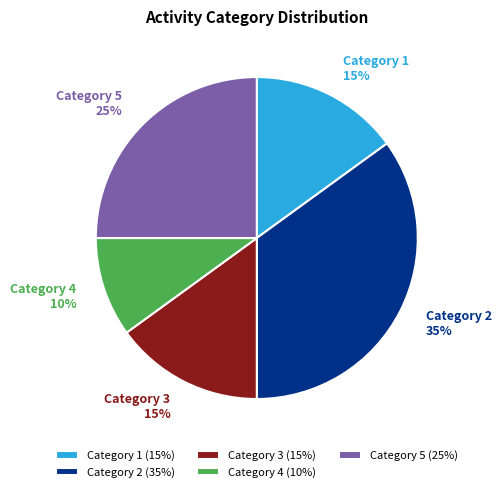

Is there any slice that represents more than half of the pie?

No